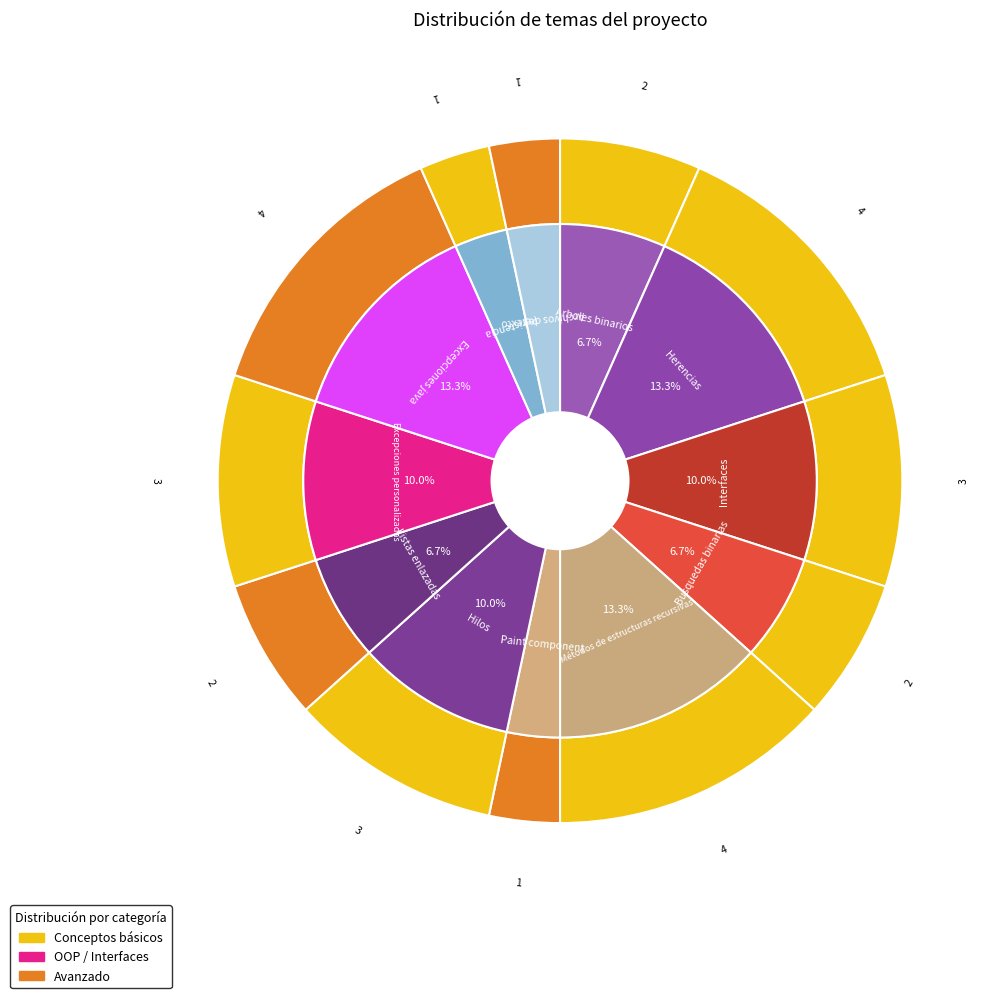

Which slice is the largest?

Herencias